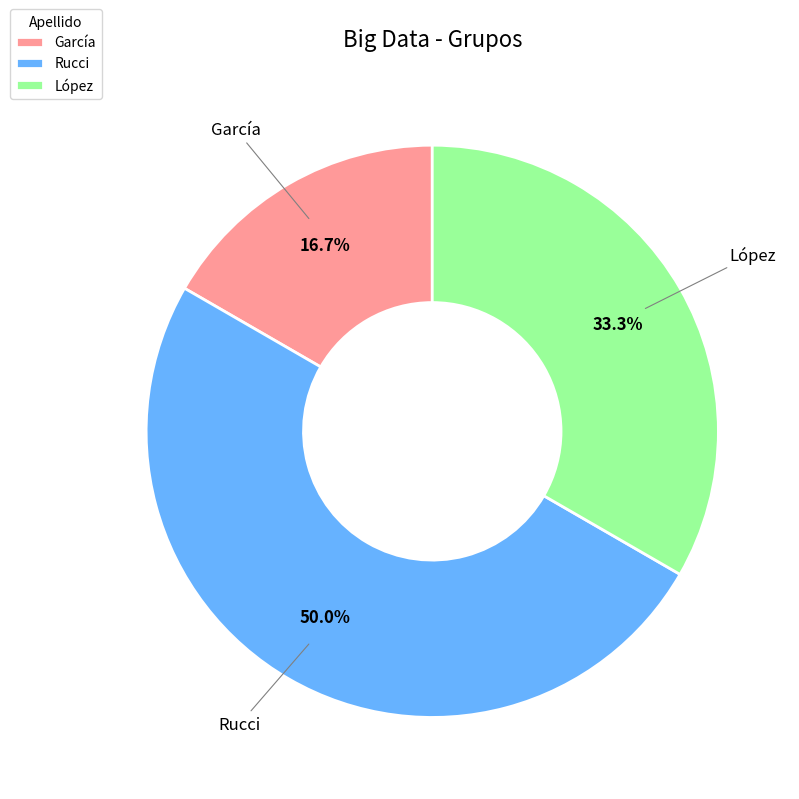

What is the largest slice in the pie chart?

Rucci